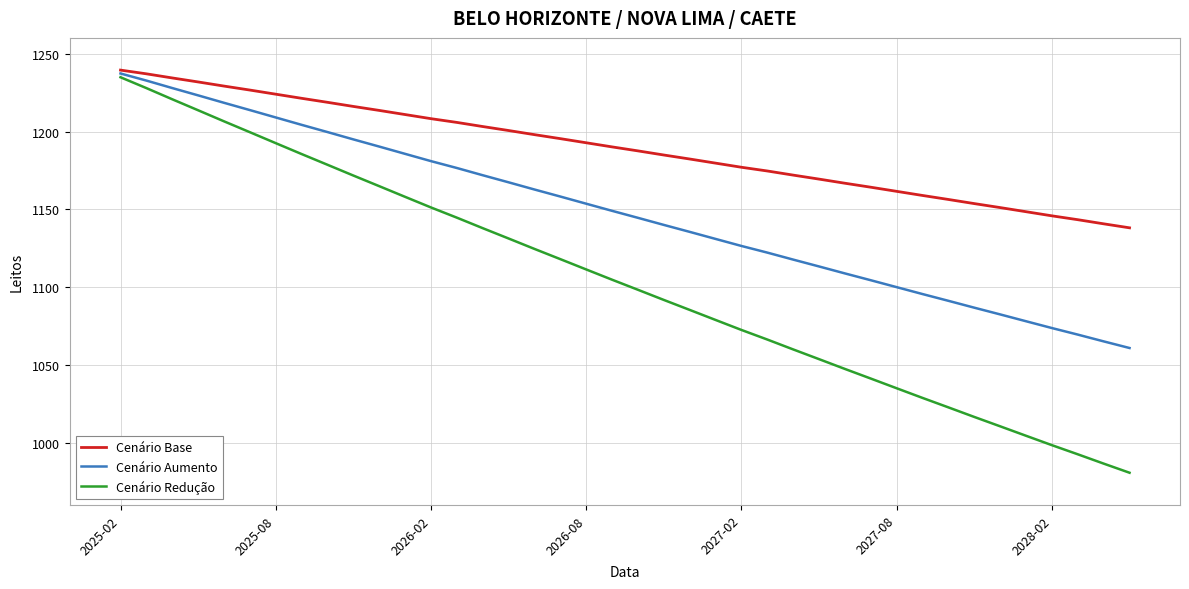

What is the difference between the maximum and second lowest values in the Cenário Base series?

98.7